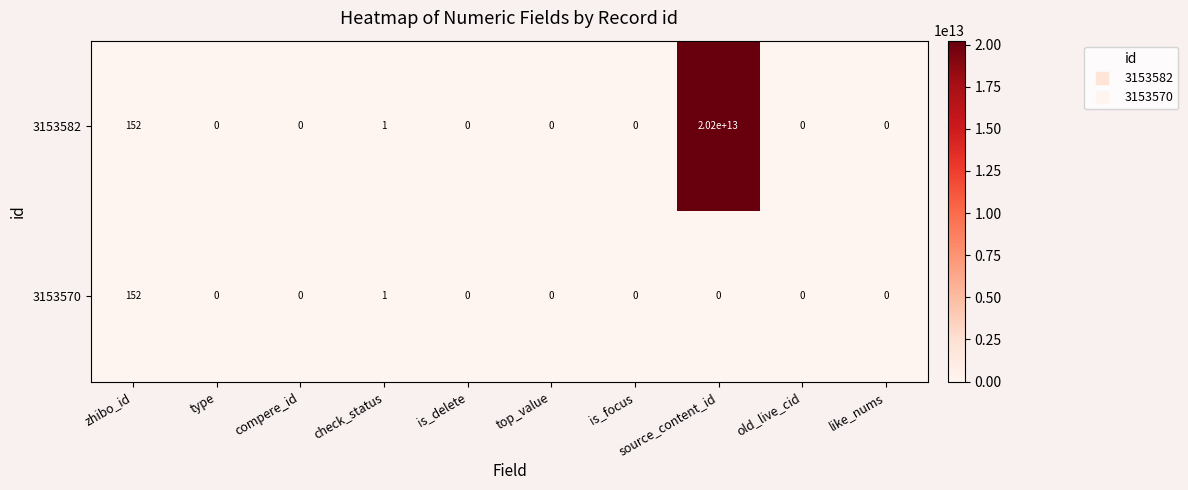

Count the number of categories in the chart.

10